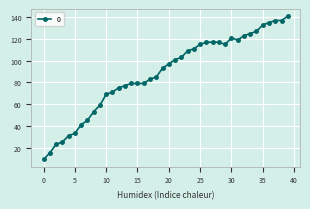

What is the value of the 5th point from the left?

31